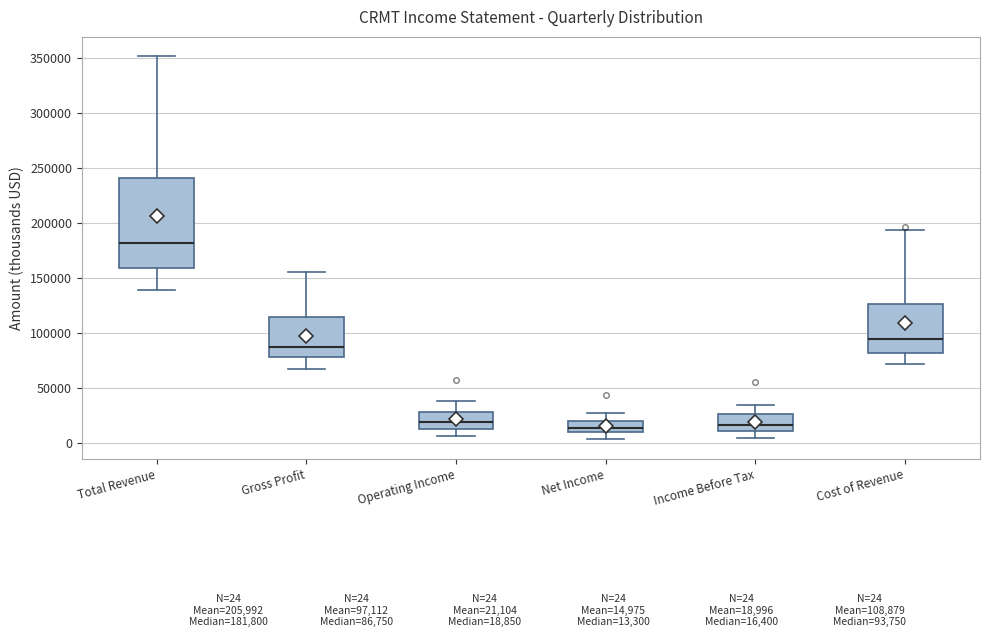

Which box is the tallest, from its lower edge to its upper edge?

Total Revenue